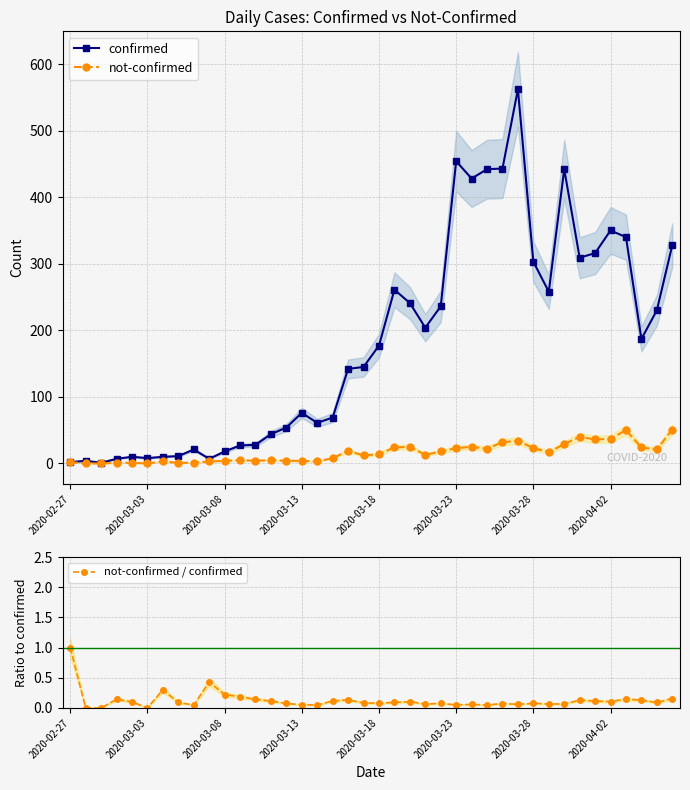

Which category has the highest value in the not-confirmed / confirmed series?

2020-02-27